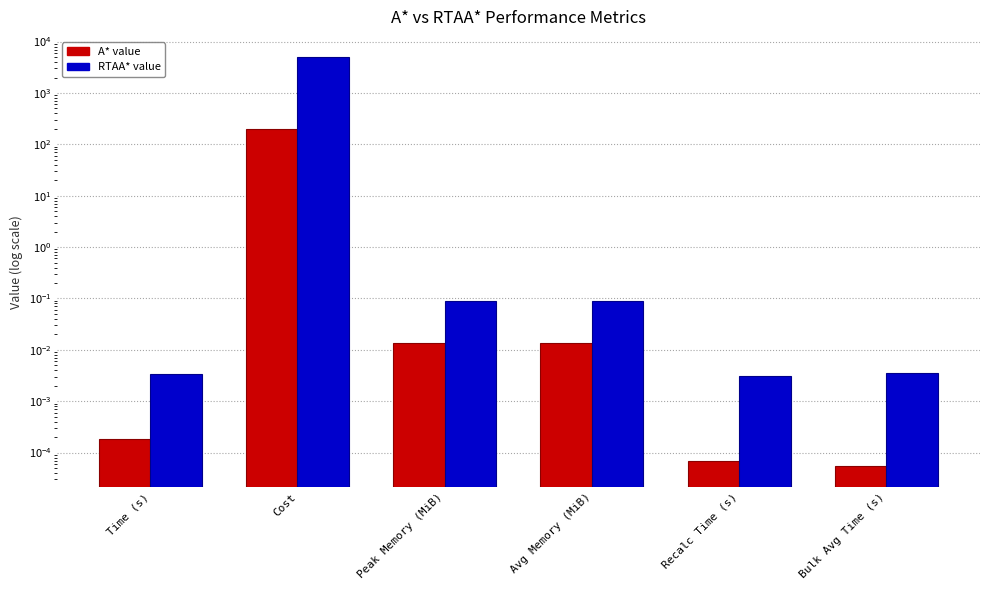

Which category has the lowest value in the A* series?

Bulk Avg Time (s)